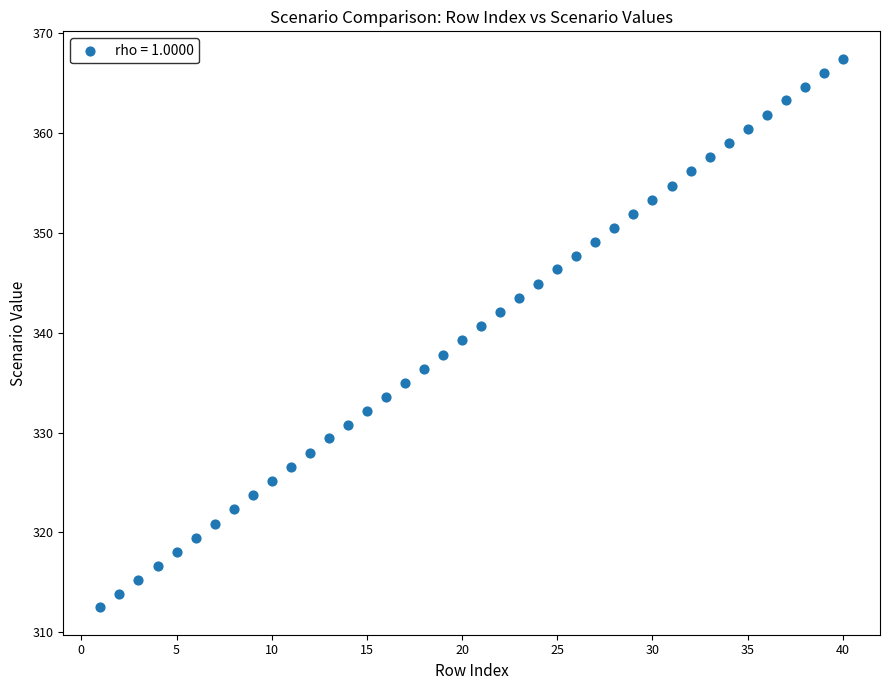

What is the range of Y values (max minus min)?

55.0